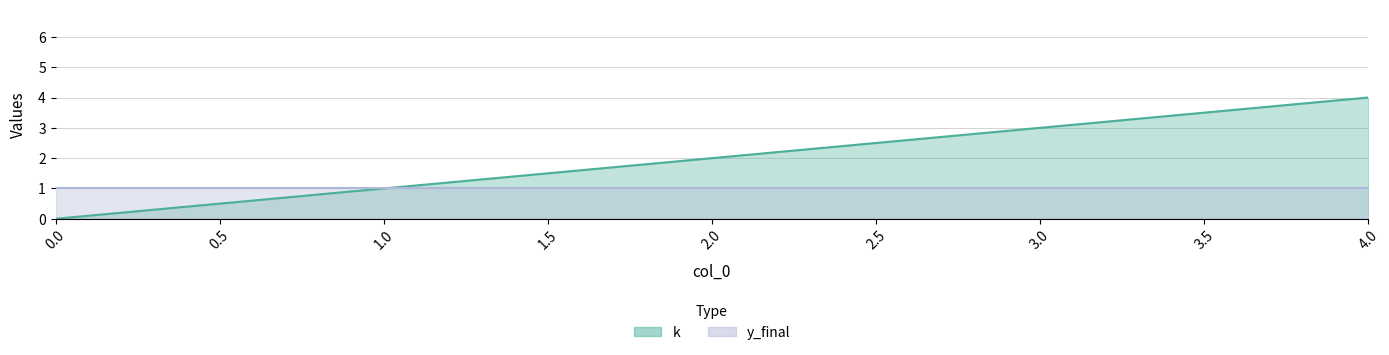

Count the number of categories in the chart.

5